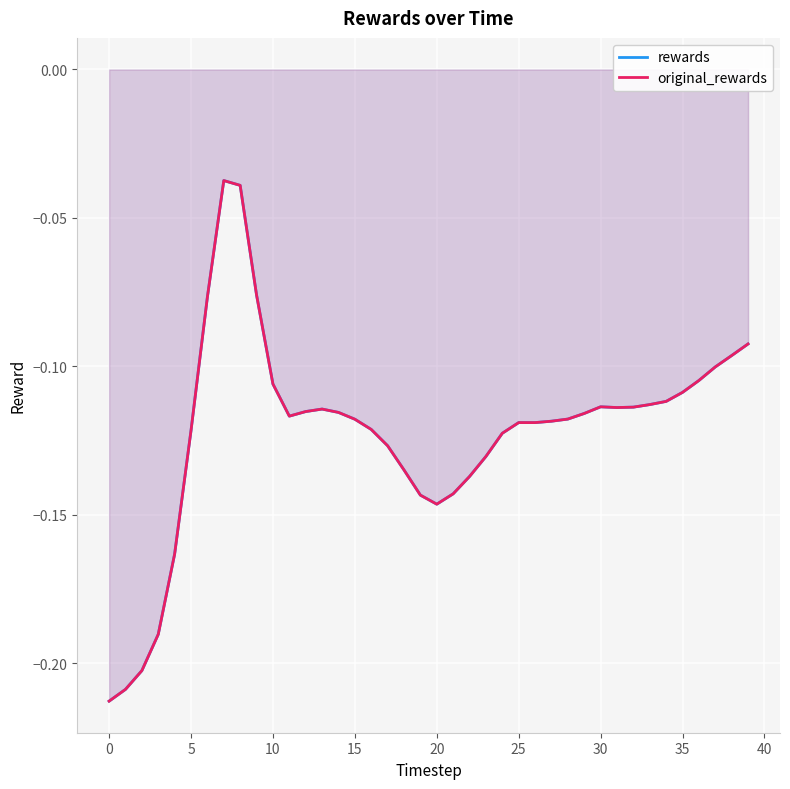

Reading left to right, what are all the values shown in this chart?

rewards: -0.2	-0.2	-0.2	-0.2	-0.2	-0.1	-0.1	-0.0	-0.0	-0.1	-0.1	-0.1	-0.1	-0.1	-0.1	-0.1	-0.1	-0.1	-0.1	-0.1	-0.1	-0.1	-0.1	-0.1	-0.1	-0.1	-0.1	-0.1	-0.1	-0.1	-0.1	-0.1	-0.1	-0.1	-0.1	-0.1	-0.1	-0.1	-0.1	-0.1
original_rewards: -0.2	-0.2	-0.2	-0.2	-0.2	-0.1	-0.1	-0.0	-0.0	-0.1	-0.1	-0.1	-0.1	-0.1	-0.1	-0.1	-0.1	-0.1	-0.1	-0.1	-0.1	-0.1	-0.1	-0.1	-0.1	-0.1	-0.1	-0.1	-0.1	-0.1	-0.1	-0.1	-0.1	-0.1	-0.1	-0.1	-0.1	-0.1	-0.1	-0.1